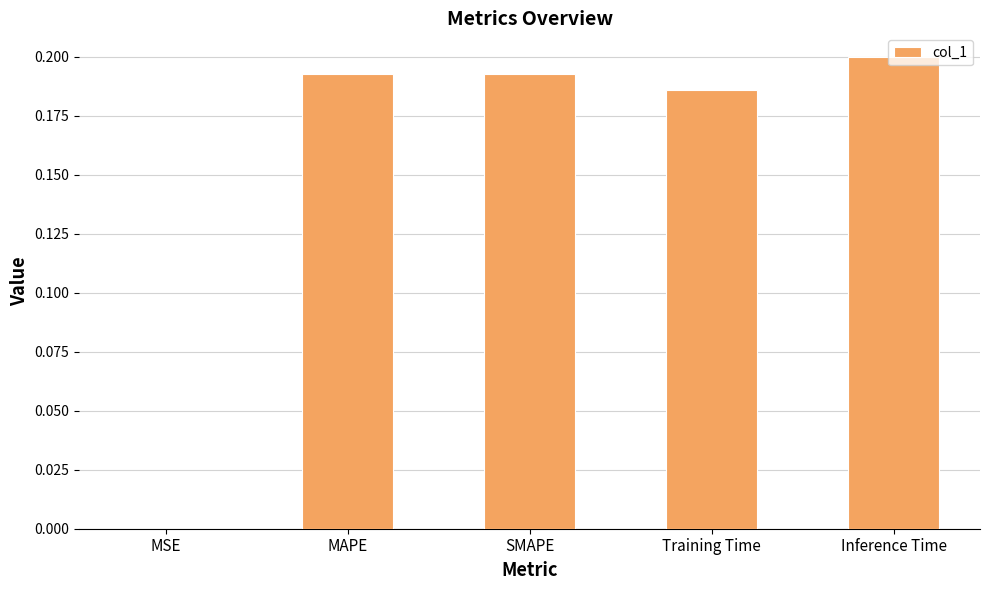

At which category does the chart reach its peak across all series?

Inference Time